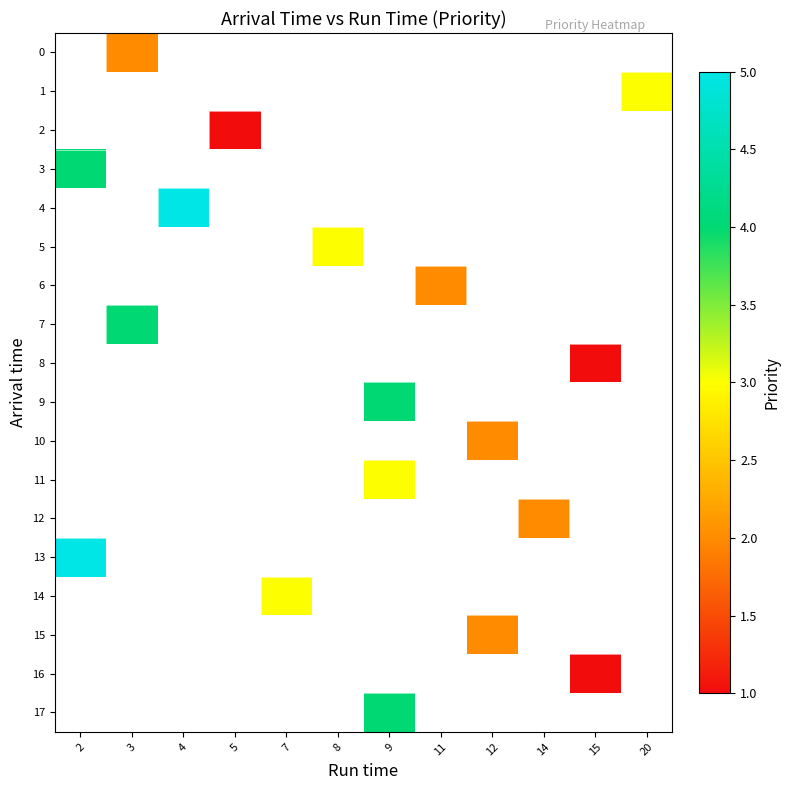

Which label corresponds to the largest value in the chart?

4